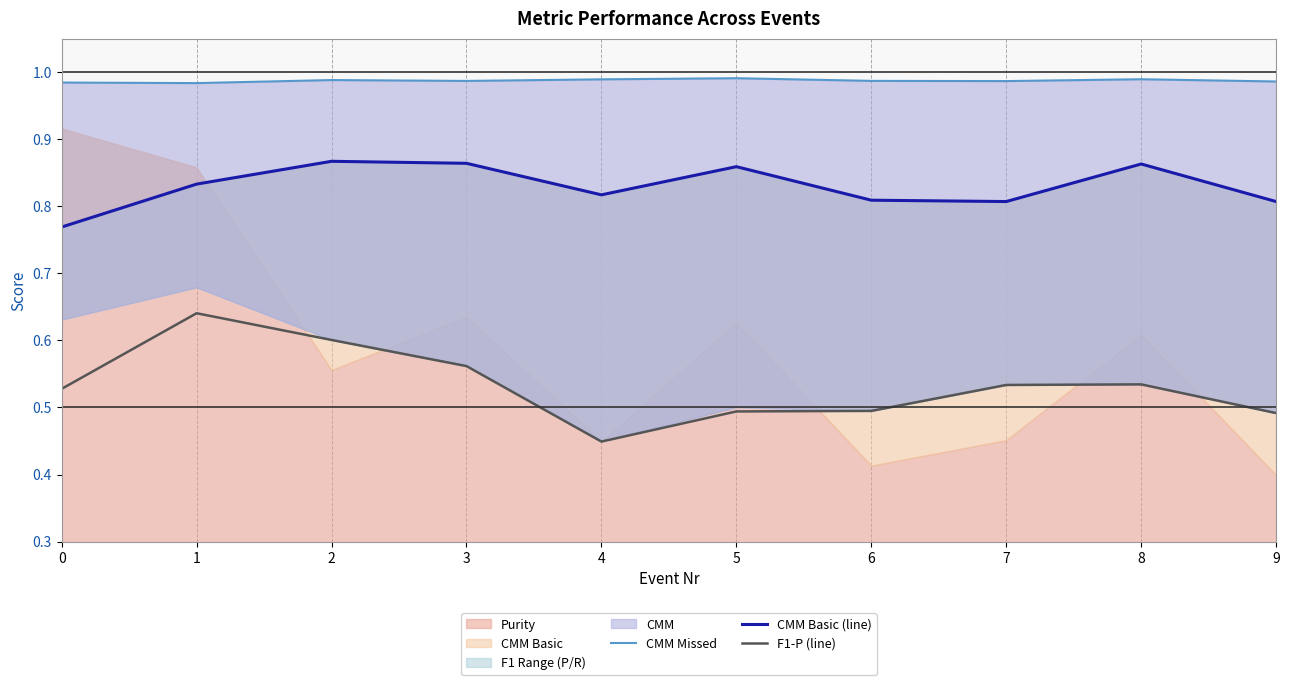

The value of F1-P (line) at 6 is 0.3. True or false?

False